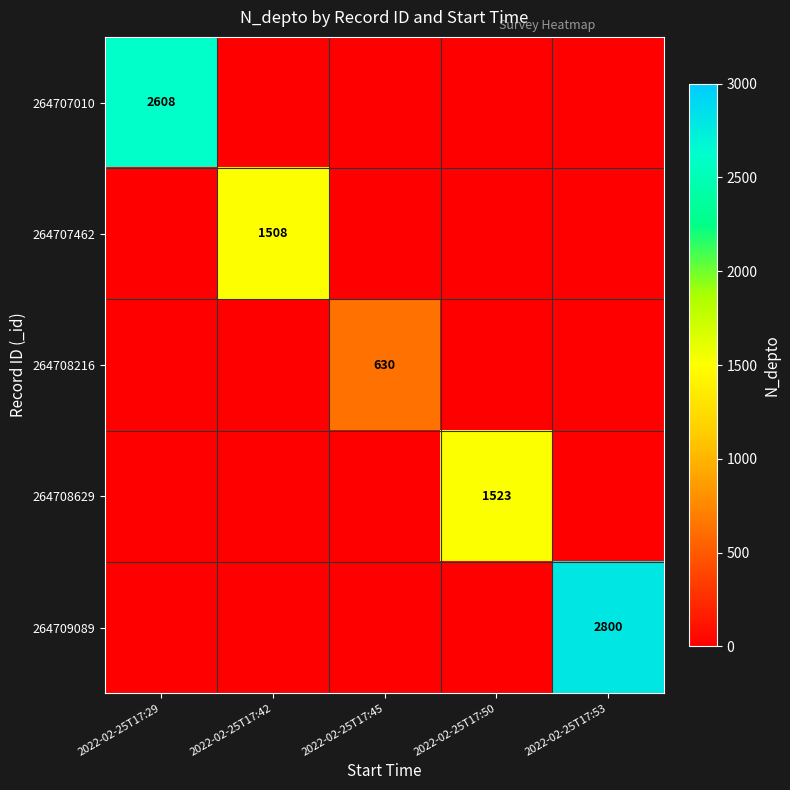

The value of 264708629 at 2022-02-25T17:50 is 762. True or false?

False